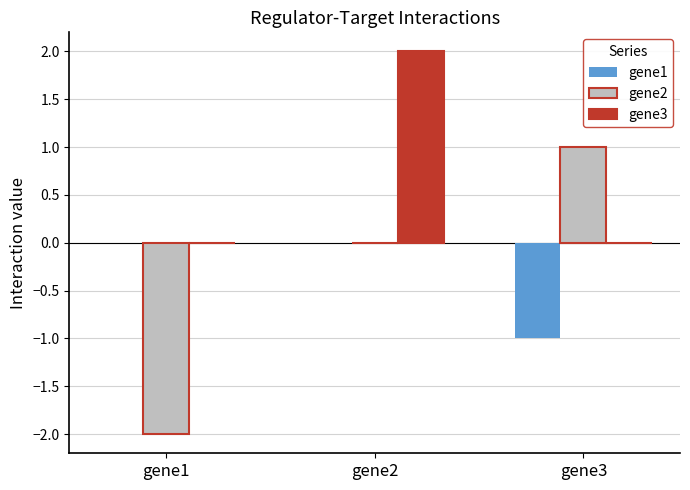

Between gene1 and gene3, which series saw the biggest shift?

gene2